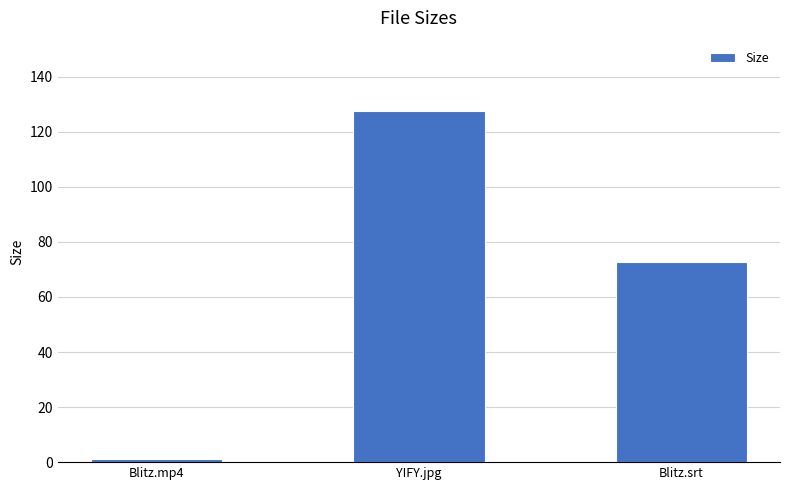

The value at Blitz.srt is 104.5. True or false?

False